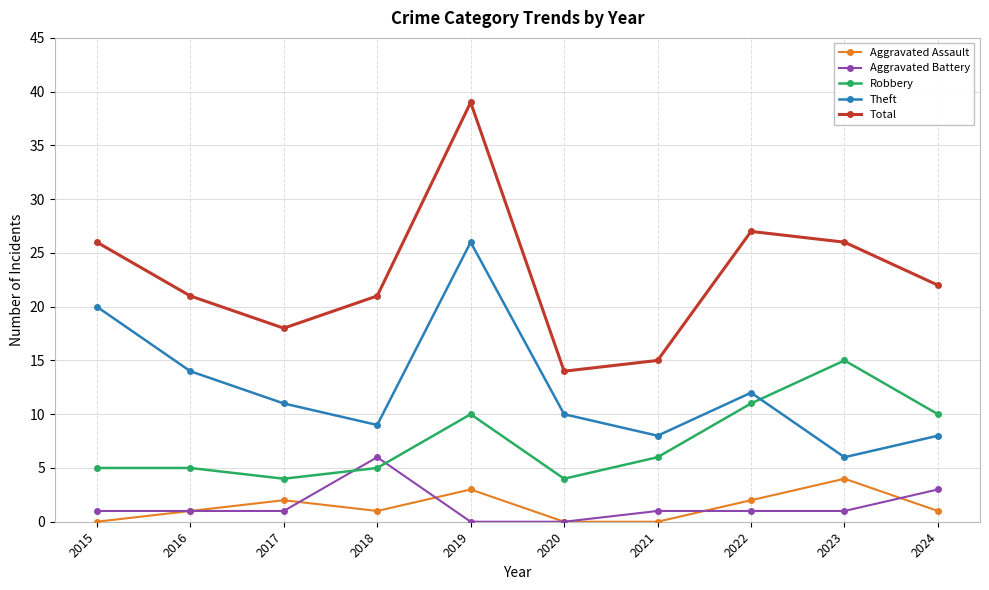

Reading left to right, extract all data points from this chart.

Aggravated Assault: 0	1	2	1	3	0	0	2	4	1
Aggravated Battery: 1	1	1	6	0	0	1	1	1	3
Robbery: 5	5	4	5	10	4	6	11	15	10
Theft: 20	14	11	9	26	10	8	12	6	8
Total: 26	21	18	21	39	14	15	27	26	22